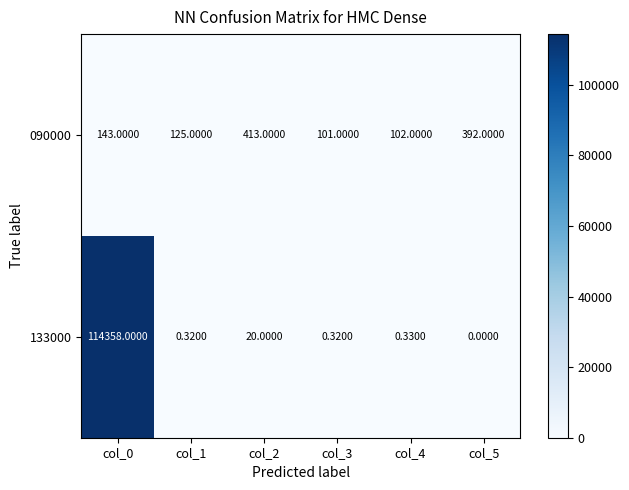

Which series changed the most between col_0 and col_5?

133000